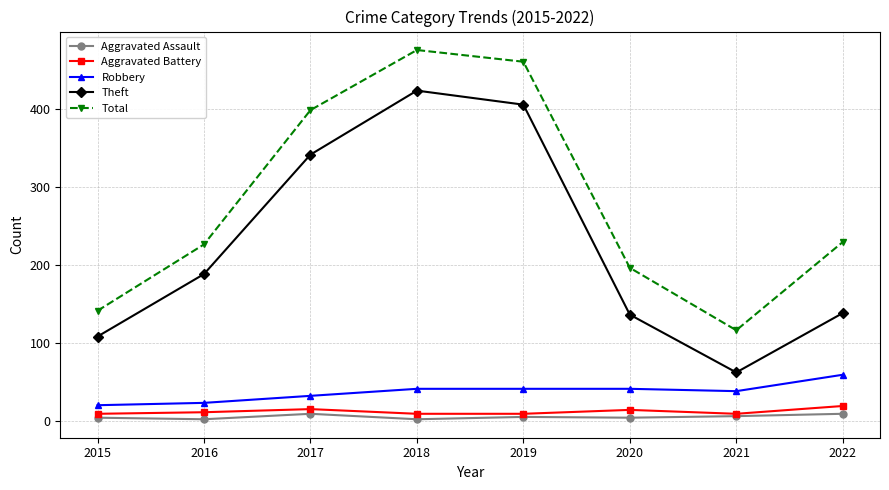

How many data points in Aggravated Assault are less than 5?

4